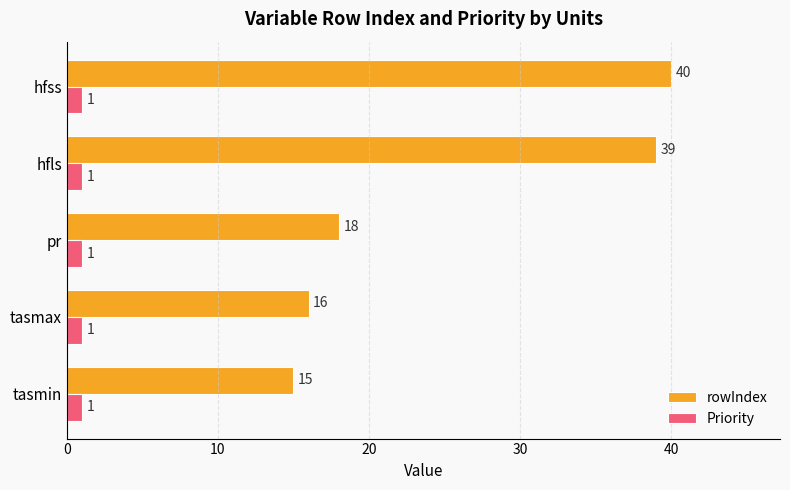

What is the approximate value of rowIndex at hfss, to the nearest 5?

40